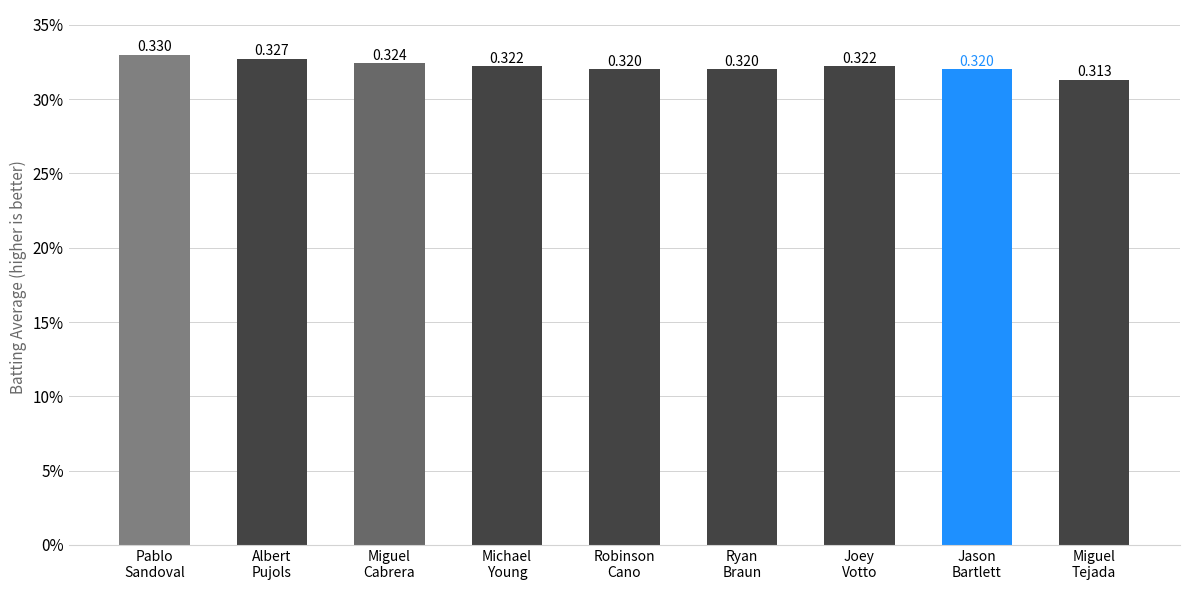

Where is the data nearest to the value 0?

Miguel
Tejada